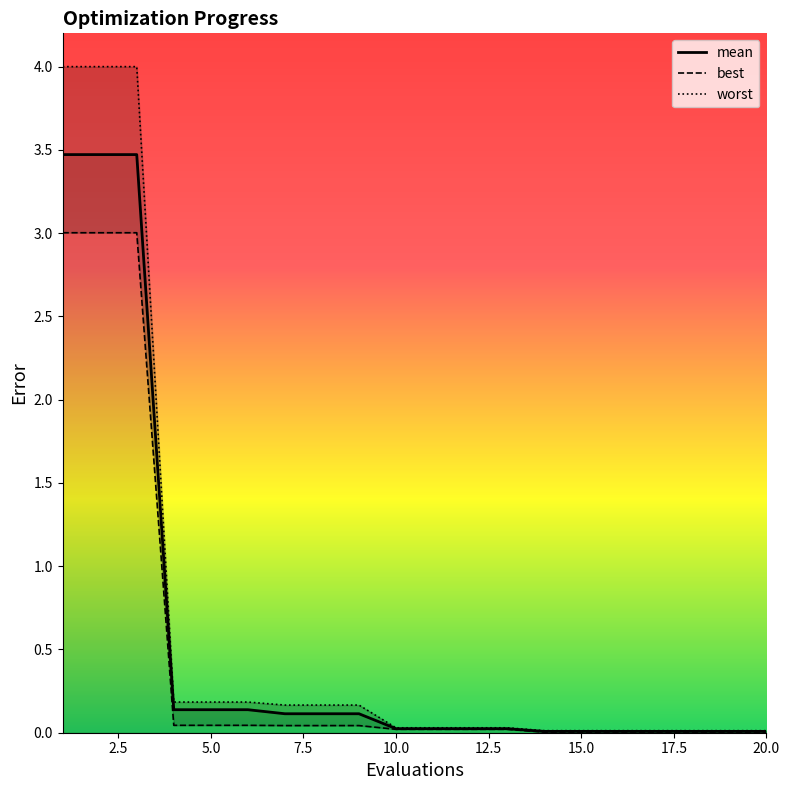

List the series in order of their overall mean, highest first.

worst, mean, best